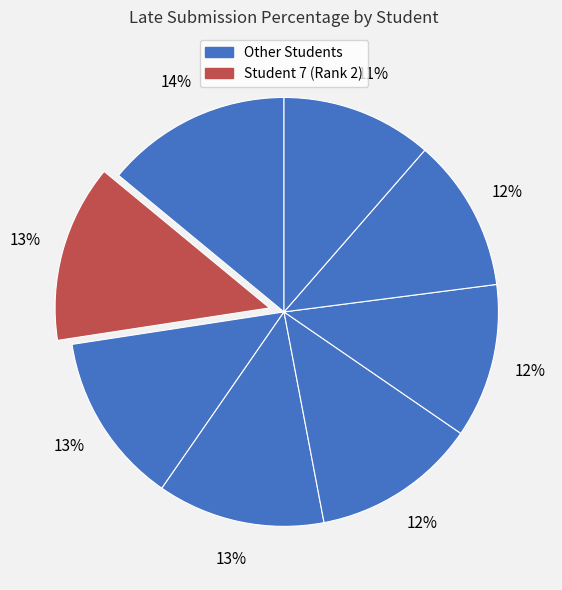

How many segments does this pie chart have?

8